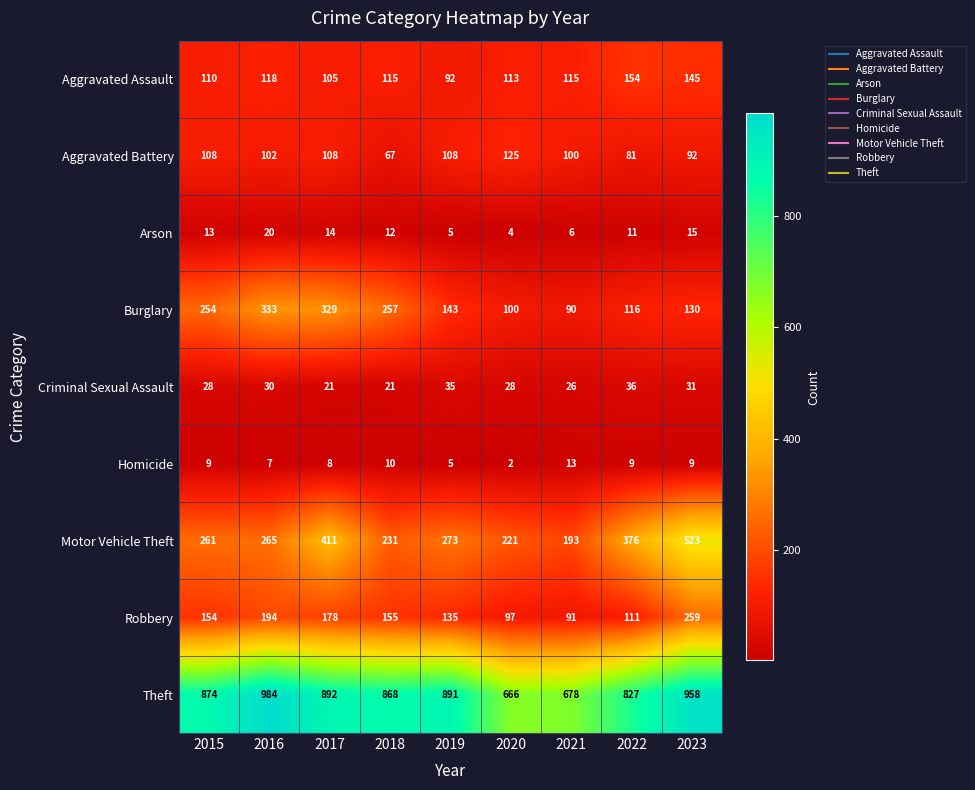

Rank the series at 2015 from highest to lowest value.

Theft, Motor Vehicle Theft, Burglary, Robbery, Aggravated Assault, Aggravated Battery, Criminal Sexual Assault, Arson, Homicide